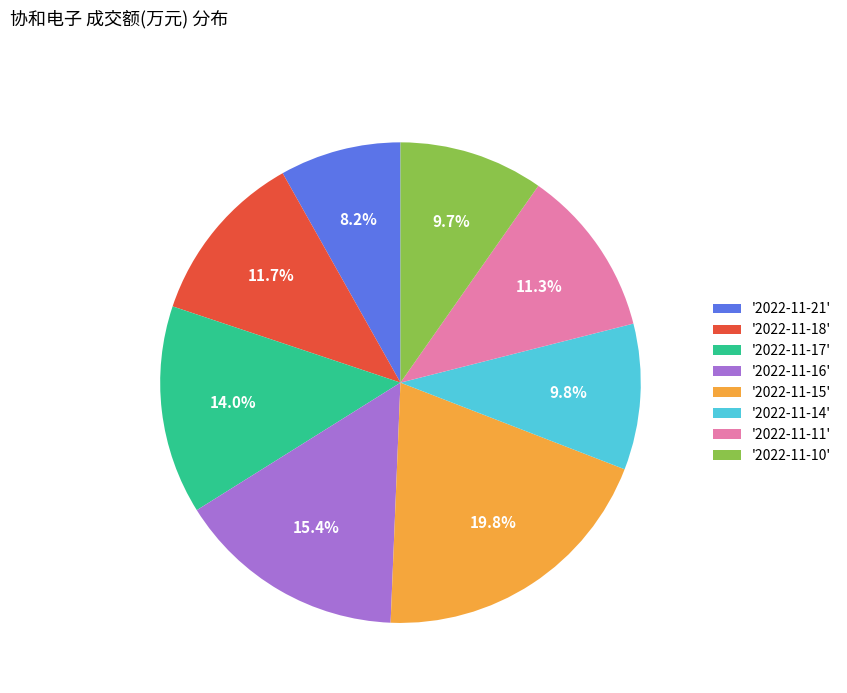

Approximately how many times larger is the value at '2022-11-16' compared to '2022-11-21'?

1.9